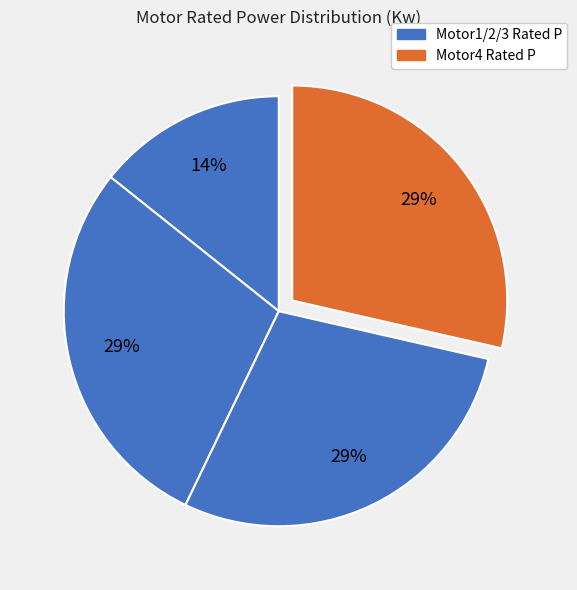

Count the number of slices in the pie.

4